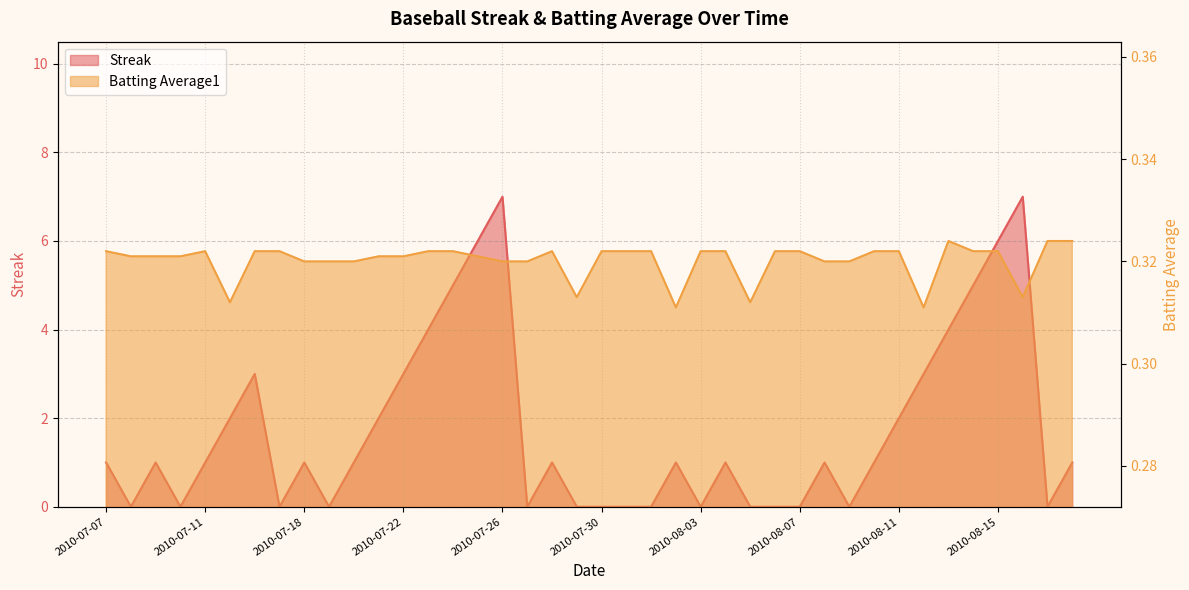

Which series has the largest total across all categories?

Streak